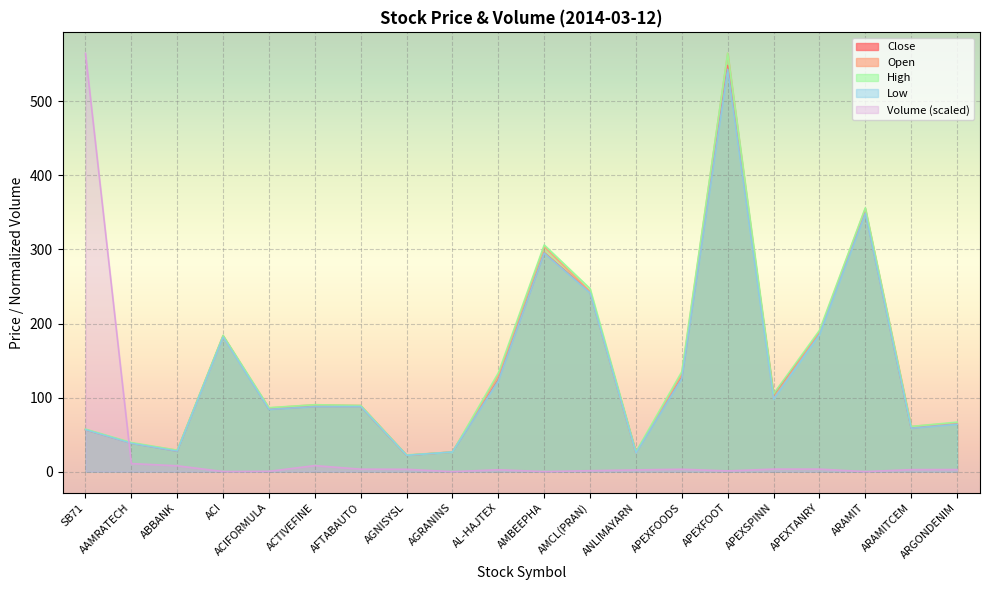

What is the lowest value of the Close series?

22.1